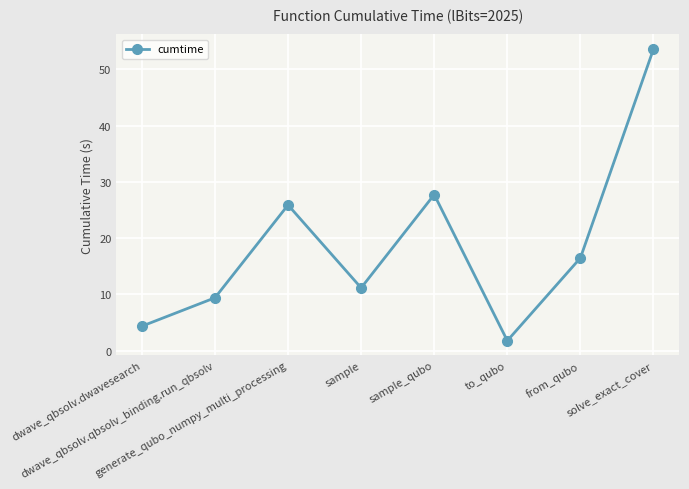

Rank the categories by value from highest to lowest.

solve_exact_cover, sample_qubo, generate_qubo_numpy_multi_processing, from_qubo, sample, dwave_qbsolv.qbsolv_binding.run_qbsolv, dwave_qbsolv.dwavesearch, to_qubo